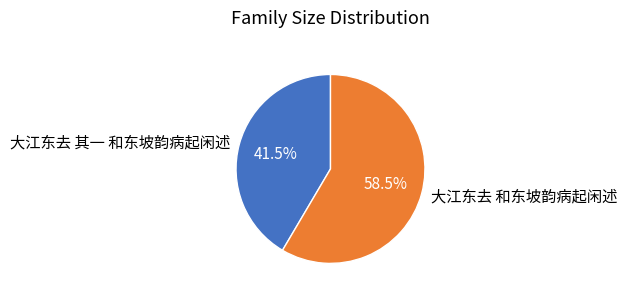

What is the largest slice in the pie chart?

大江东去 和东坡韵病起闲述